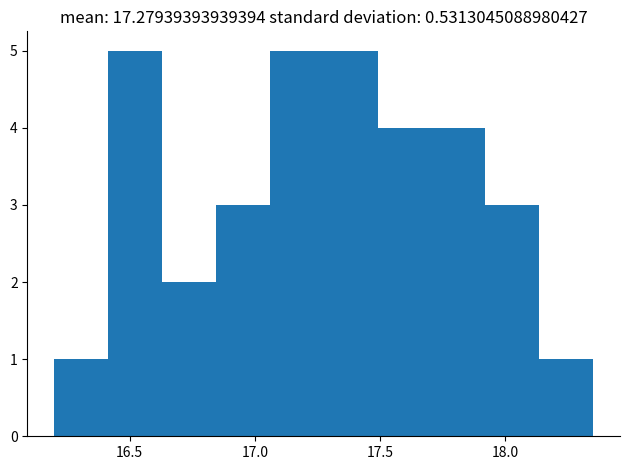

What is the height of the bar covering 17.490 to 17.705 on the x-axis? Neither the bar edges nor the heights are printed on the chart, so give them approximately, as read against the axes.

4